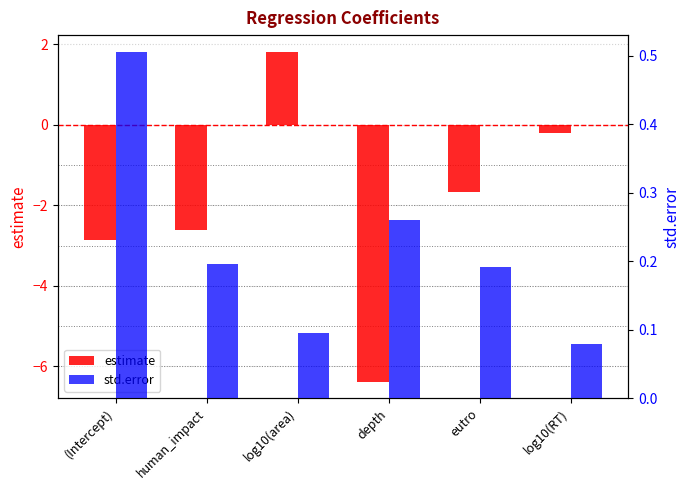

What position from the right is (Intercept)?

6